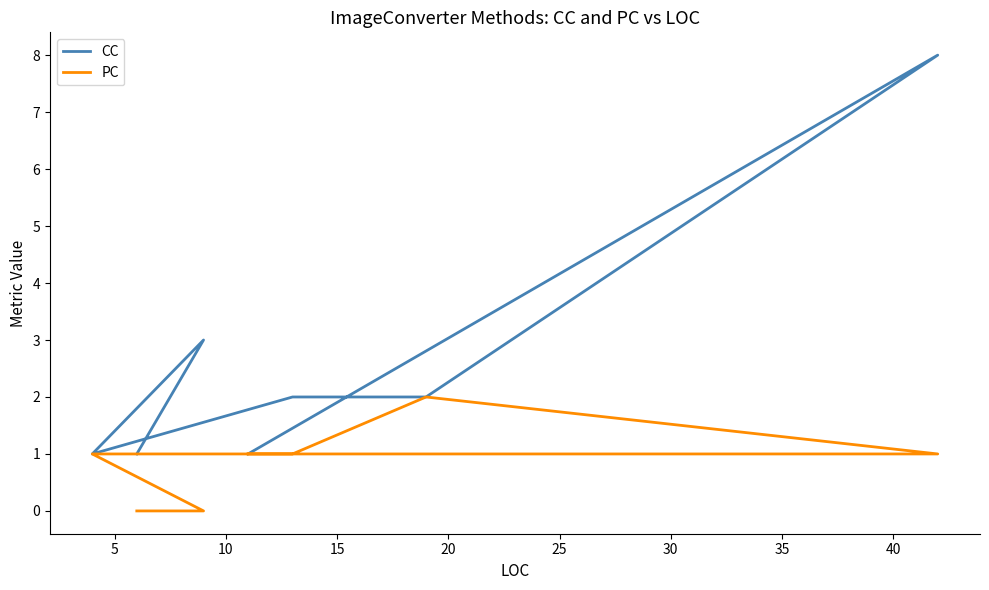

What is the maximum value shown in the chart?

8